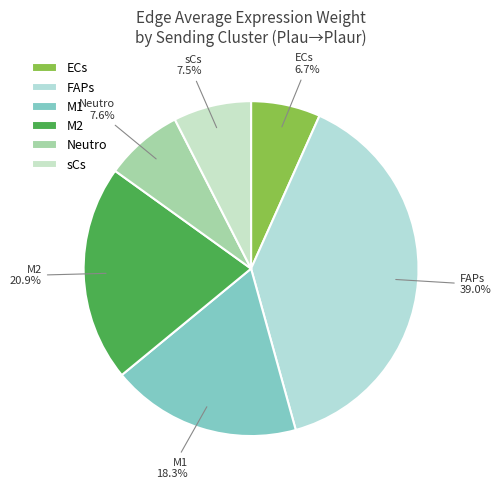

Does M1 account for over 50% of the chart?

No